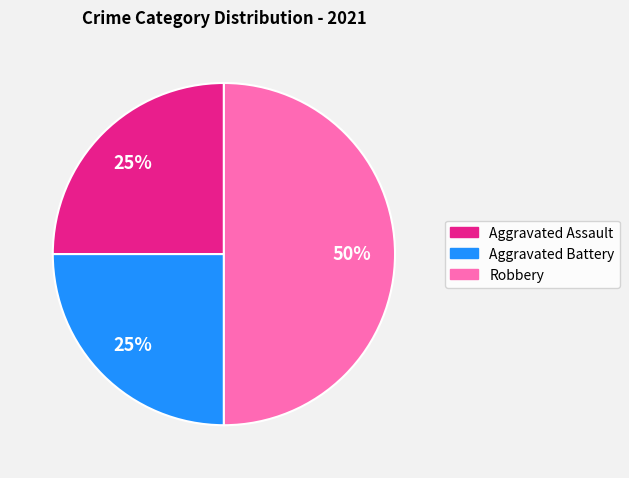

To the nearest percent, what is the average slice percentage?

33%